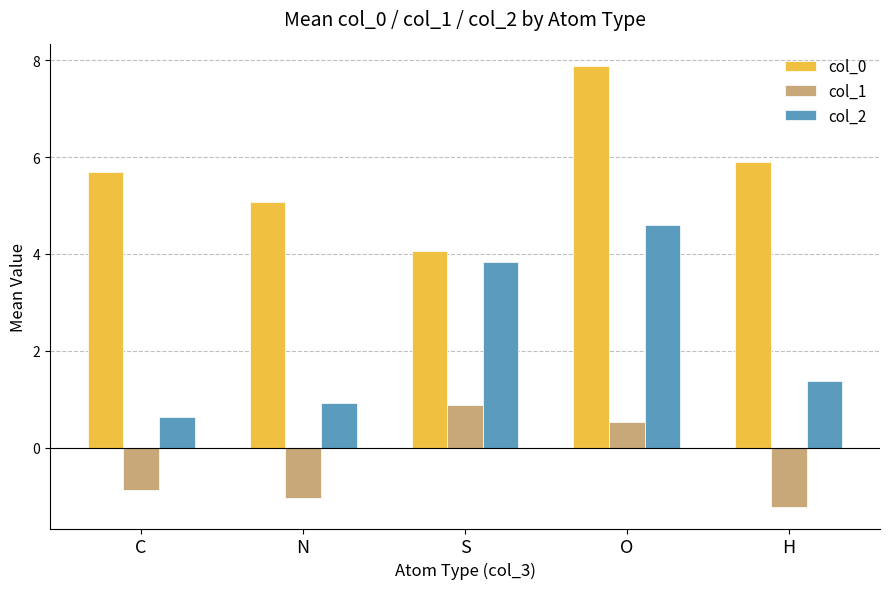

How many bars are there in total?

15